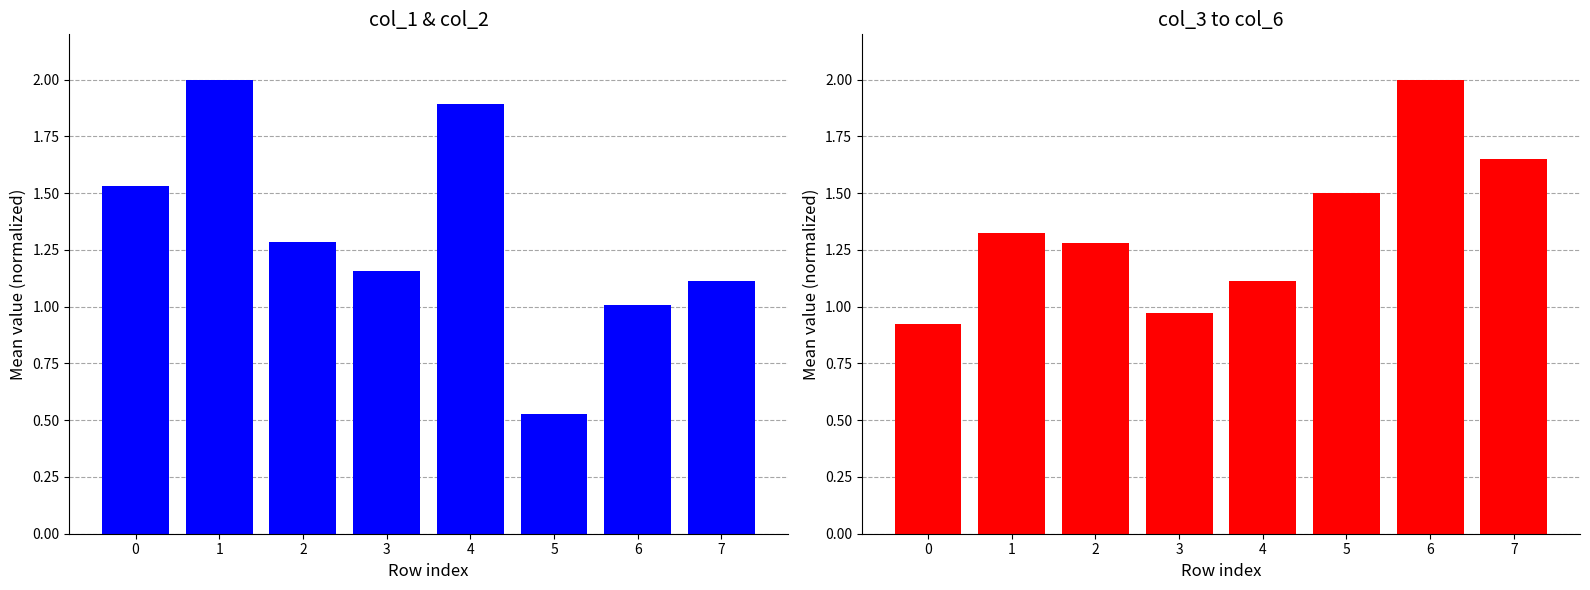

Reading right to left, what are all the values shown in this chart?

col_1 & col_2: 1.1	1.0	0.5	1.9	1.2	1.3	2.0	1.5
col_3 & col_4 & col_5 & col_6: 1.7	2.0	1.5	1.1	1.0	1.3	1.3	0.9